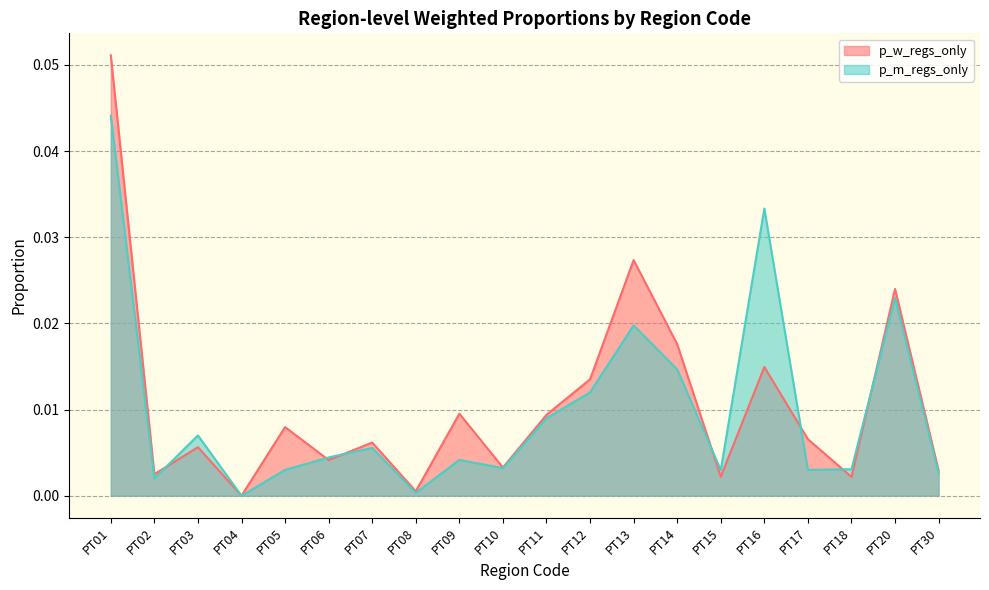

Where is the first local maximum for p_w_regs_only?

PT03